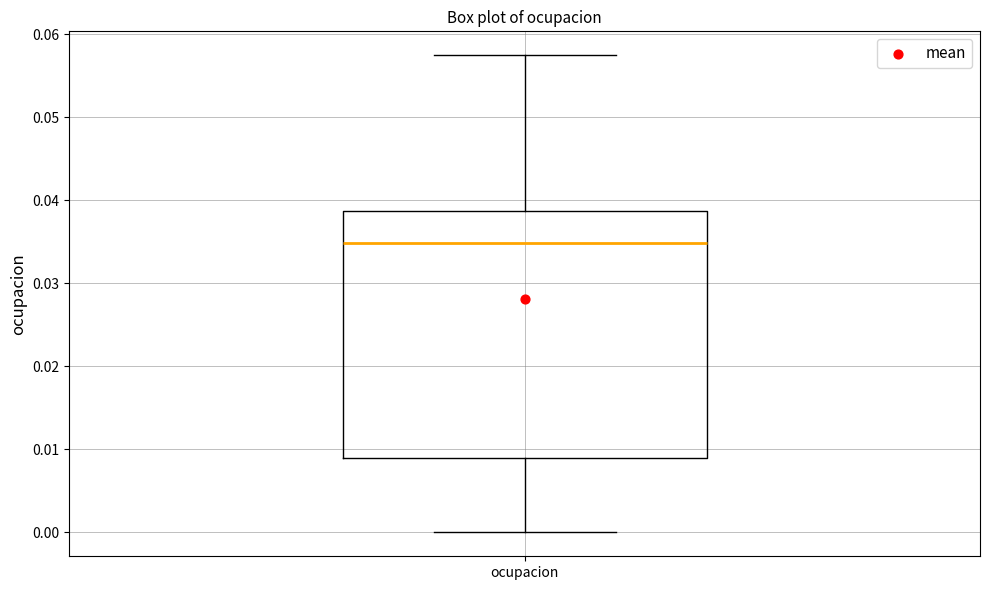

Read this box plot against the y-axis: the position of the median line, the range covered by the box, and the ends of both whiskers. The values are not printed on the chart, so give them approximately, as read against the axis.

median 0.035, box 0.009 to 0.039, whiskers 0.000 to 0.057